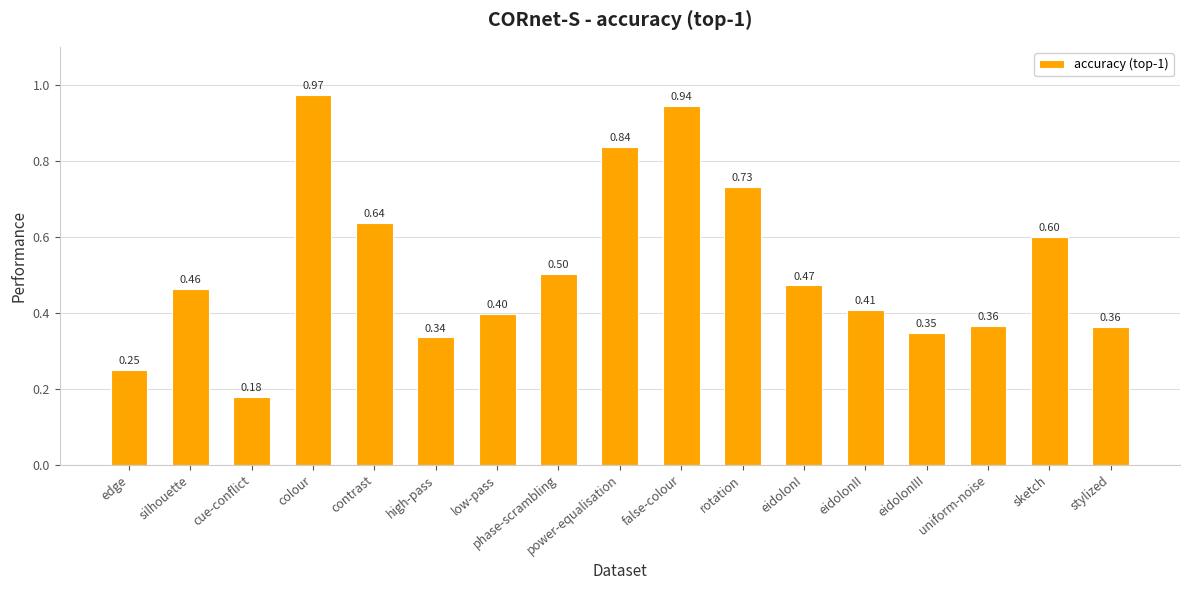

At which category does the chart reach its peak across all series?

colour